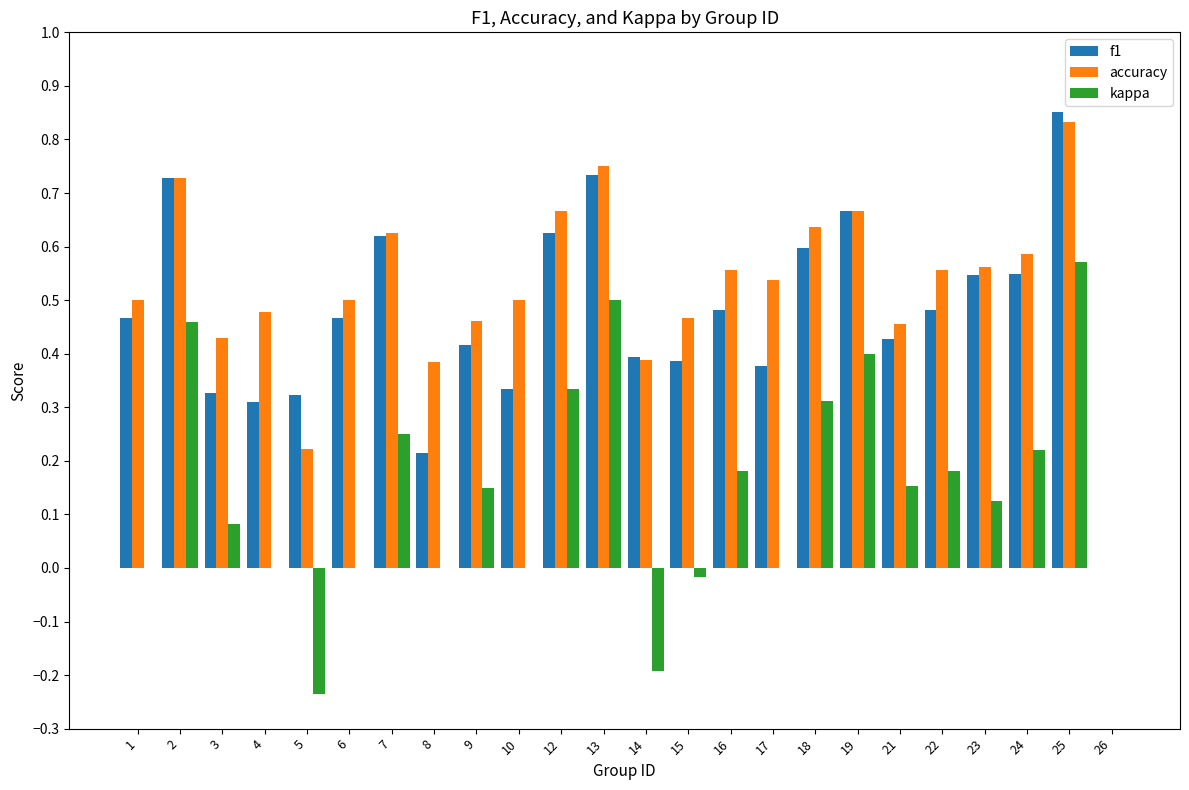

At which category does the chart reach its peak across all series?

25